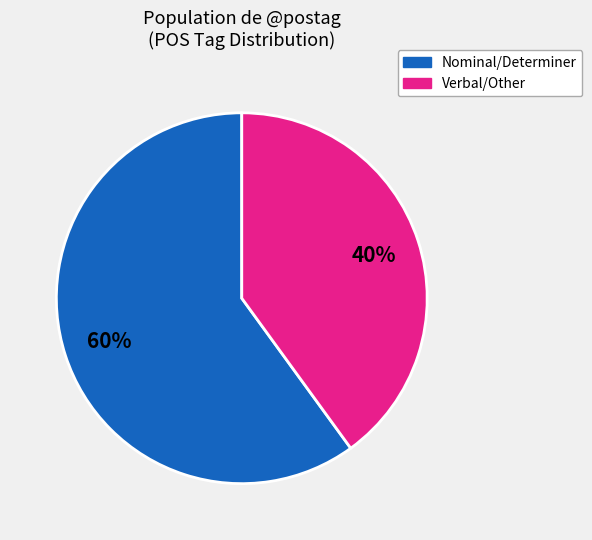

Does any single category account for the majority?

Yes